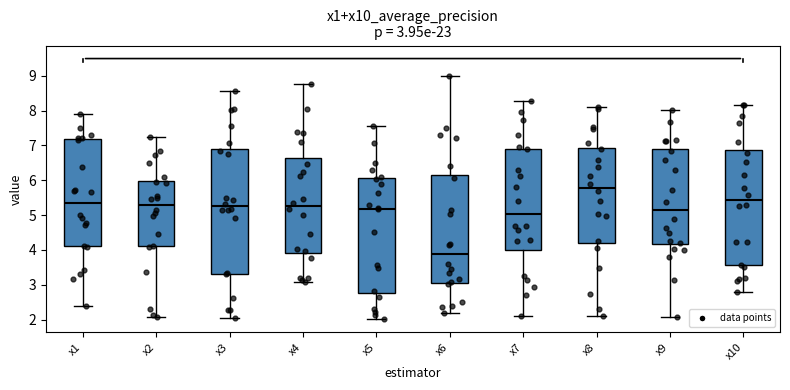

Which box has the highest median line?

x8